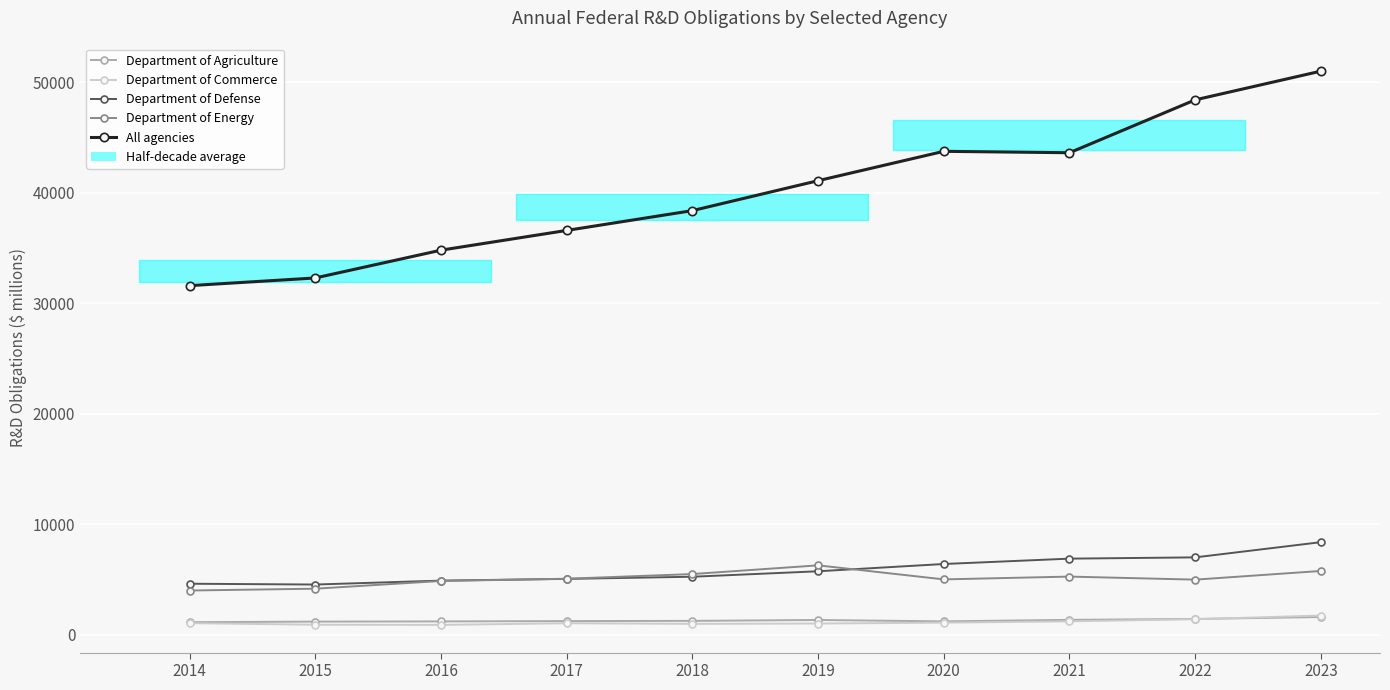

Rank the series by their maximum value, from lowest to highest.

Department of Agriculture, Department of Commerce, Department of Energy, Department of Defense, All agencies